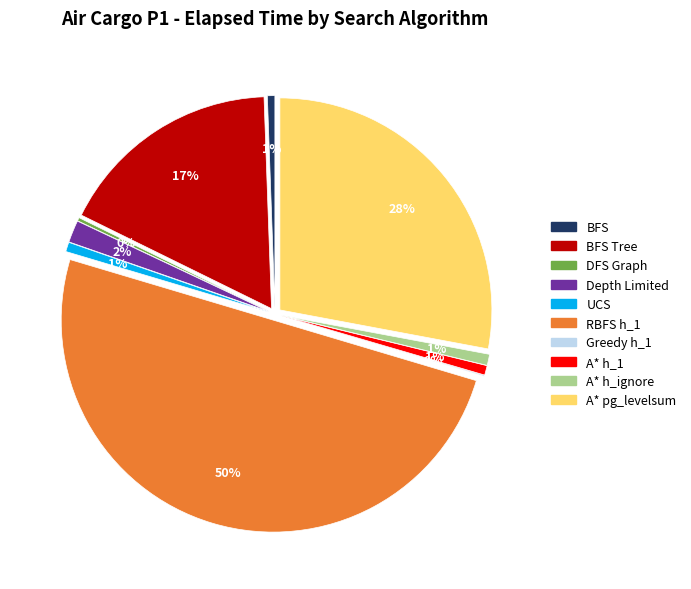

Combined, do breadth_first_search and depth_limited_search account for over 50%?

No